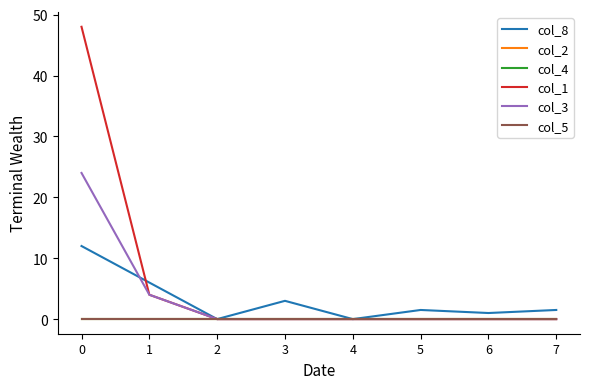

Which series has the widest spread of values?

col_1